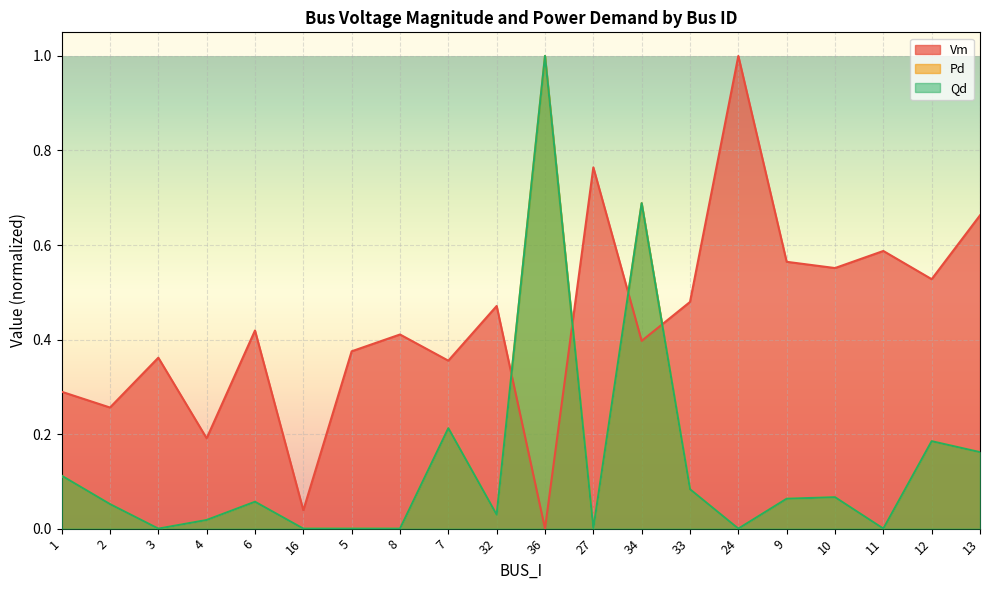

How many lines are shown in the chart?

3